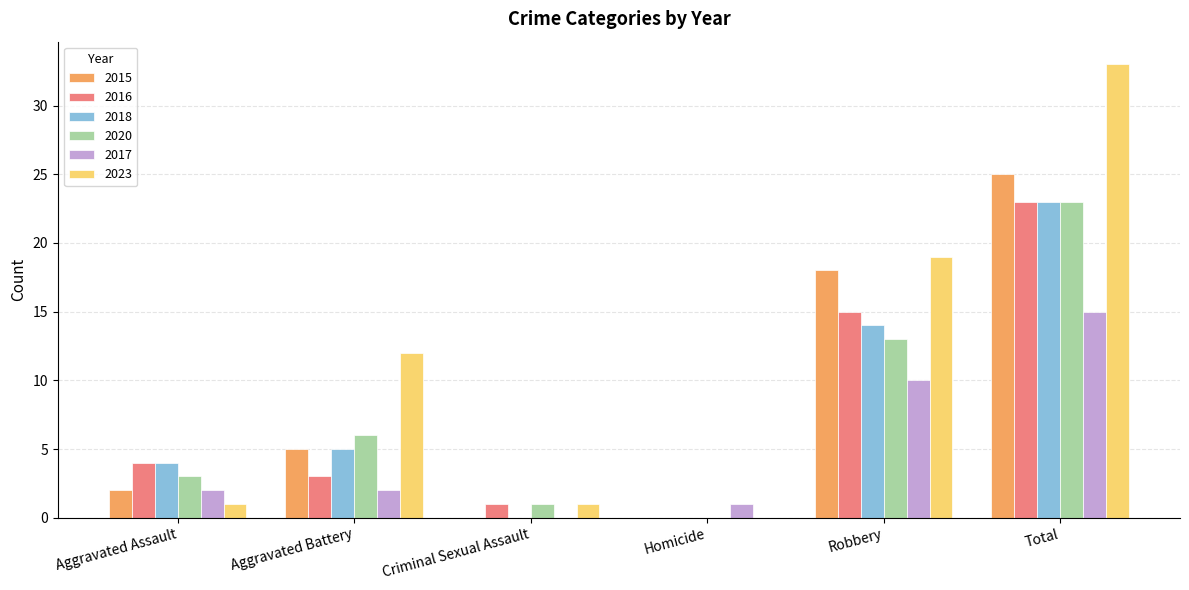

Which series has the widest spread of values?

2023